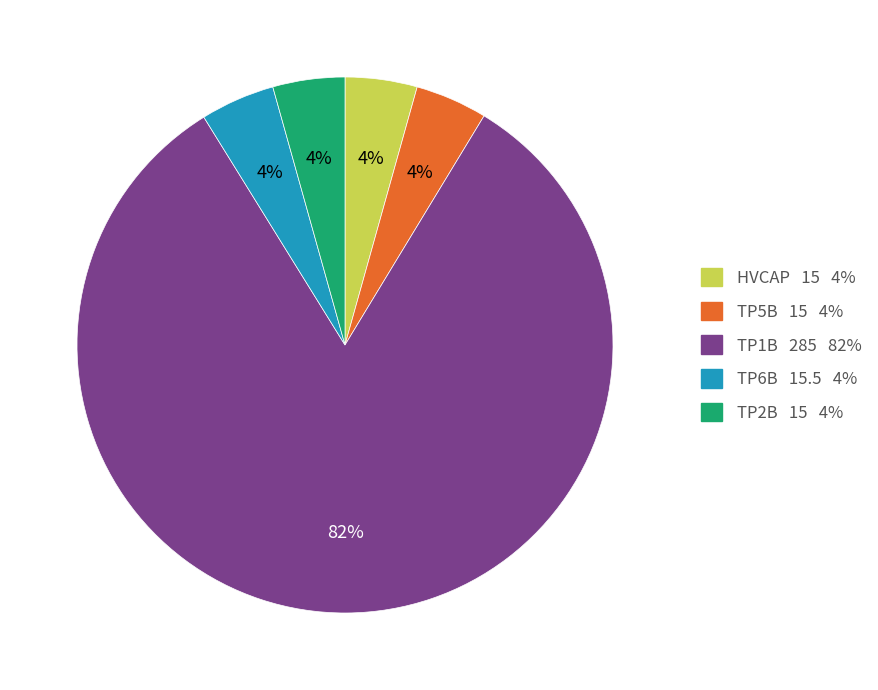

Which has a higher value, TP5B 15 4% or TP1B 285 82%?

TP1B 285 82%